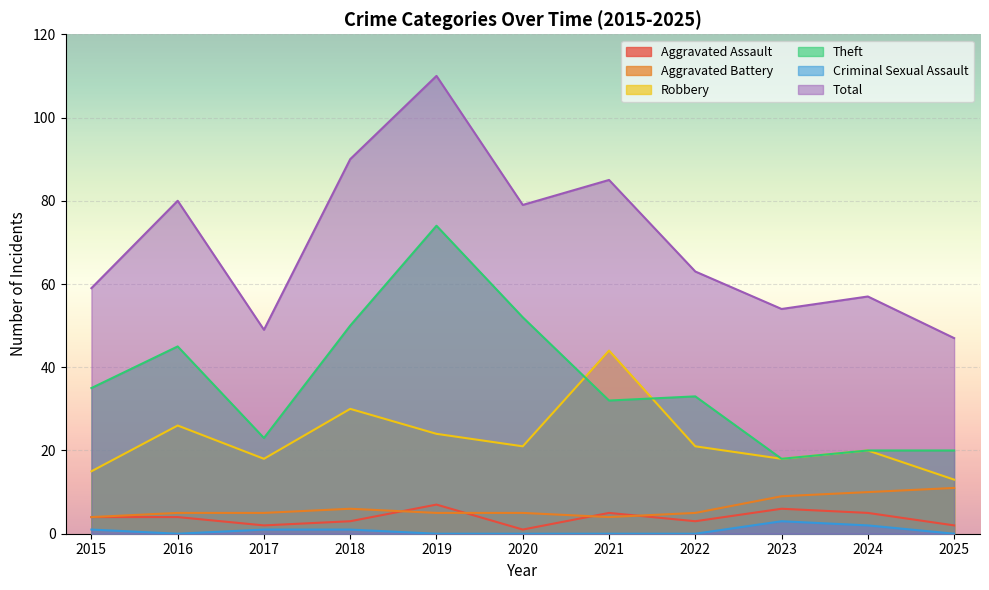

At which label does Total reach its peak?

2019